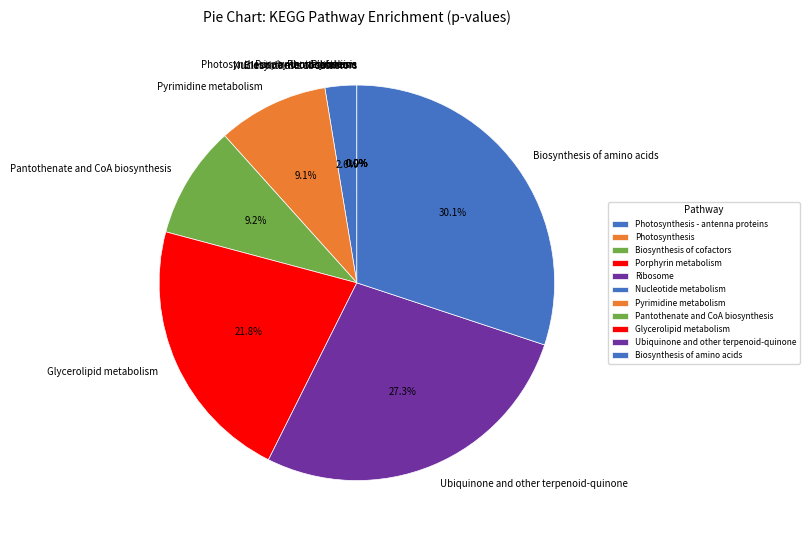

What portion of the pie excludes Nucleotide metabolism?

97.4%